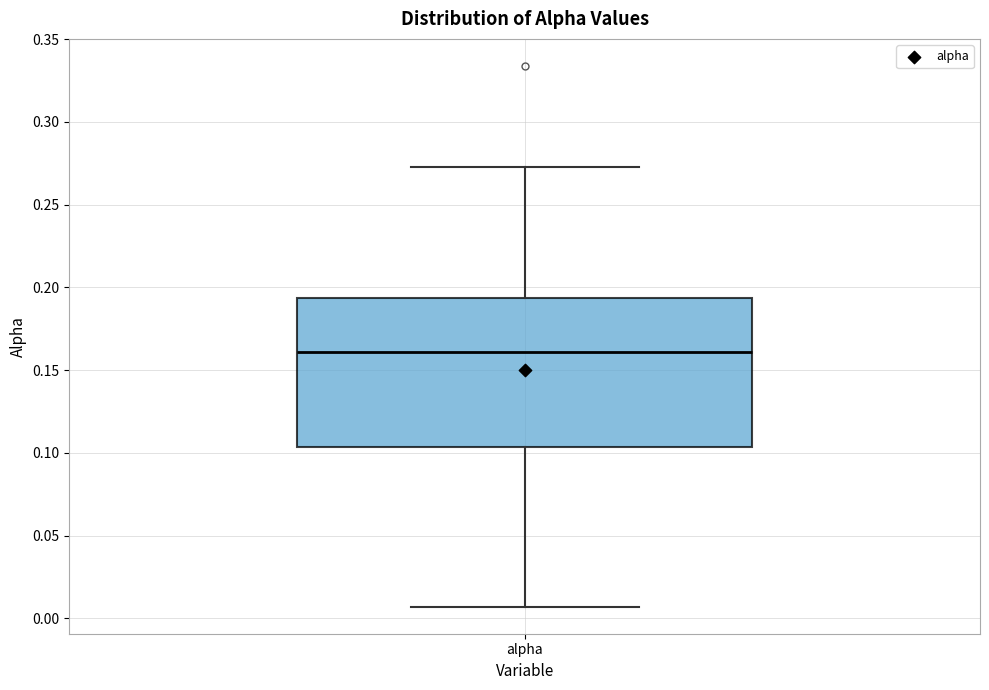

Read this box plot against the y-axis: the position of the median line, the range covered by the box, and the ends of both whiskers. The values are not printed on the chart, so give them approximately, as read against the axis.

median 0.160, box 0.105 to 0.195, whiskers 0.005 to 0.275